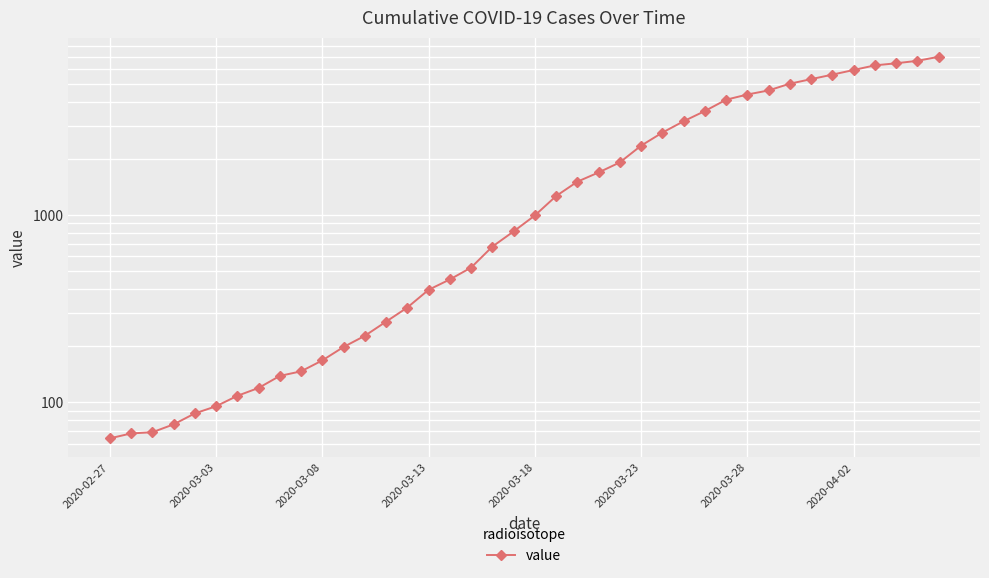

What is the smallest value displayed?

64